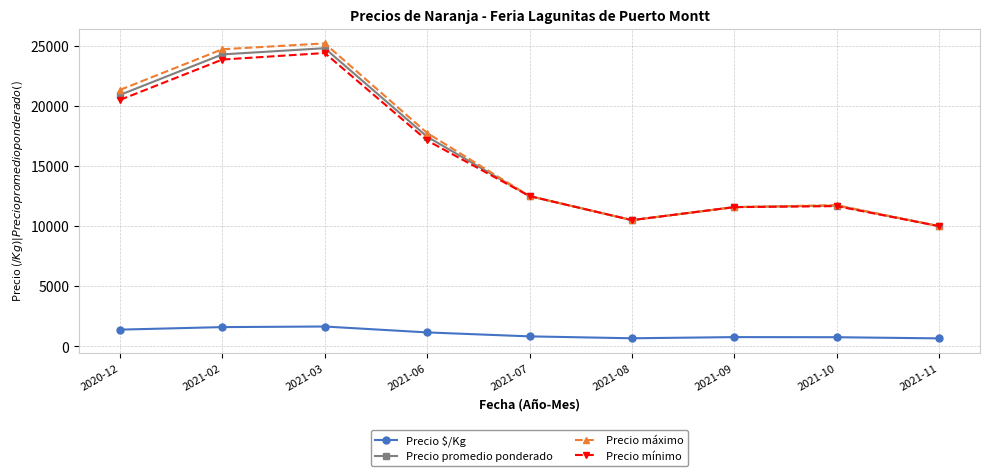

True or false: Precio $/Kg and Precio máximo cross at least once.

False